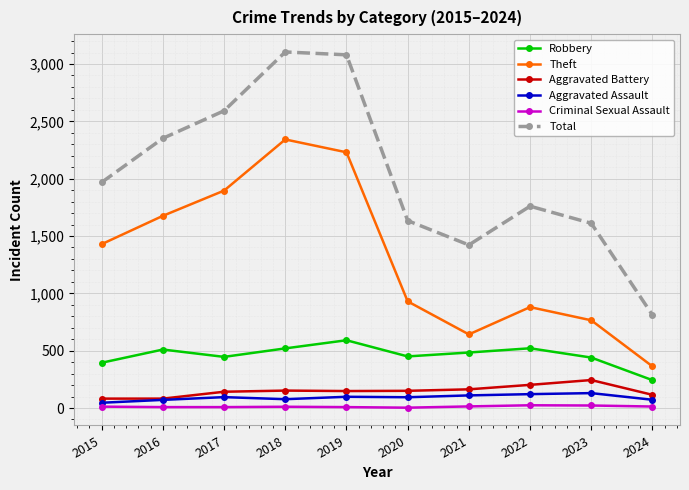

Rank the series by their maximum value, from highest to lowest.

Total, Theft, Robbery, Aggravated Battery, Aggravated Assault, Criminal Sexual Assault